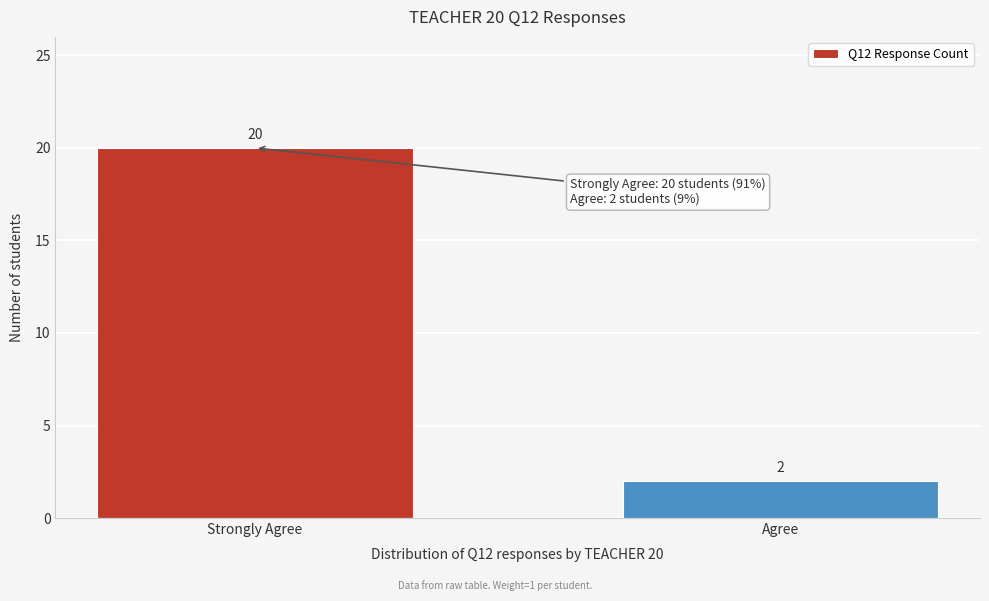

Reading left to right, transcribe all the data shown in this chart.

Strongly Agree=20	Agree=2